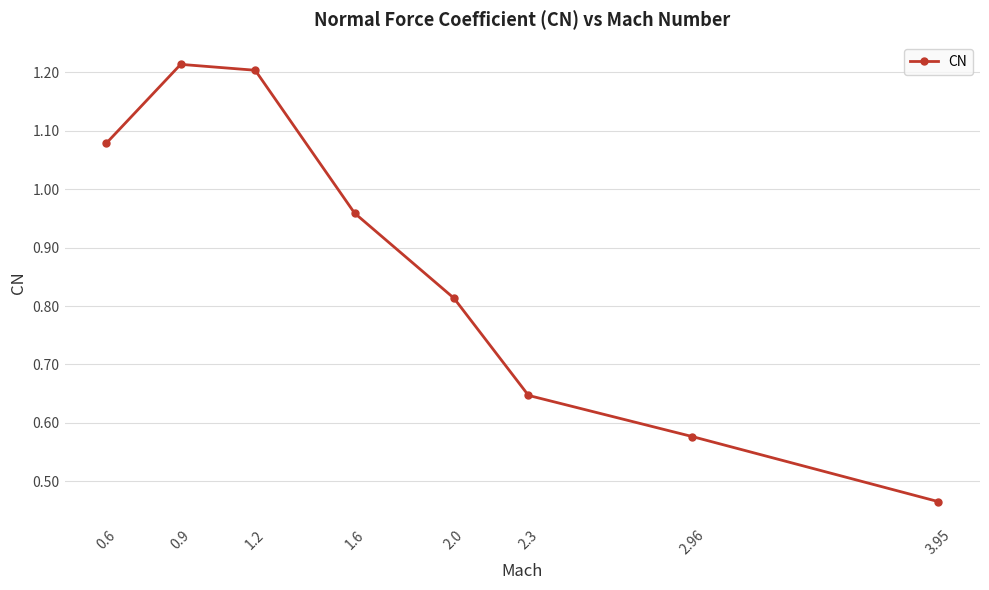

What position from the right is 2.3?

3